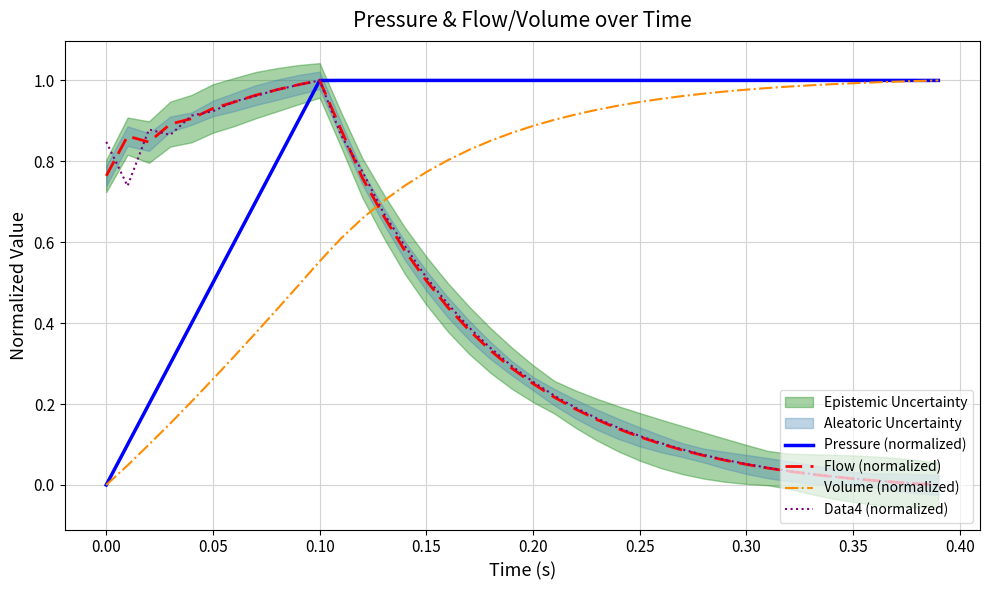

True or false: Volume (normalized) and Flow (normalized) cross at least once.

True